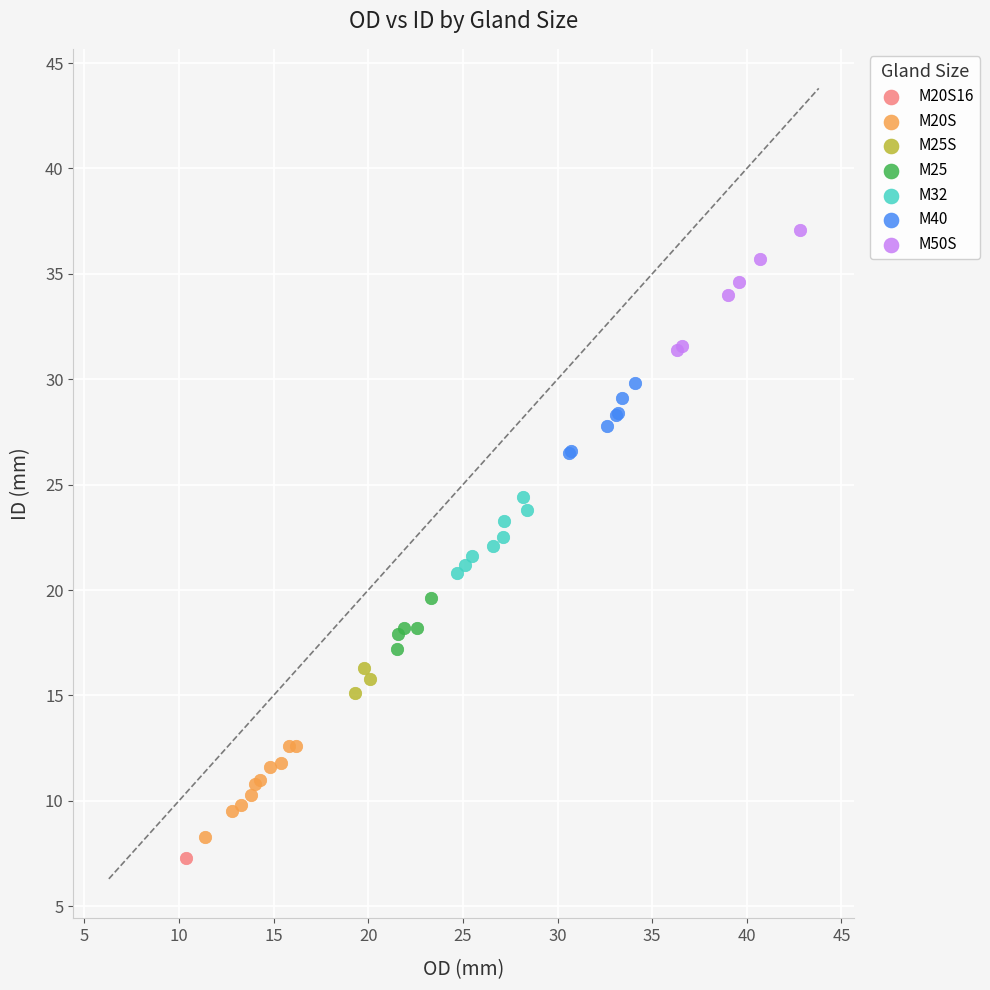

Which series reaches the maximum Y coordinate?

M50S